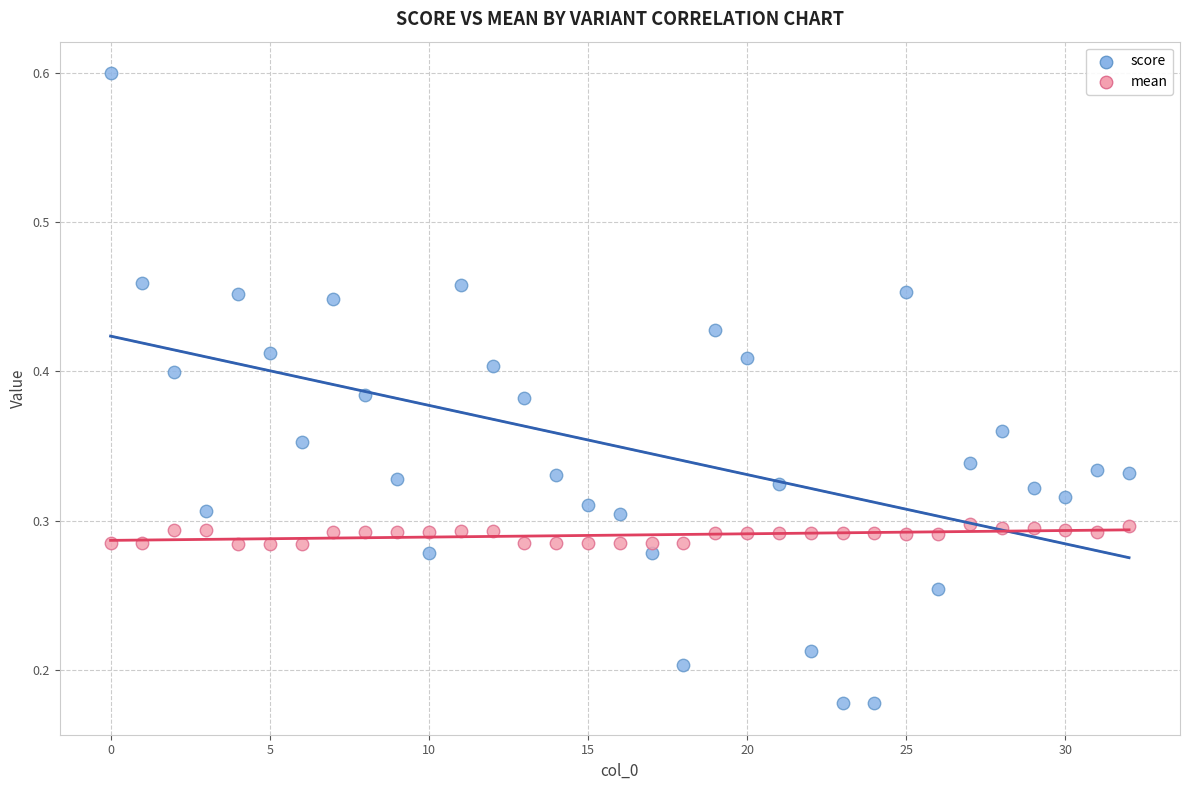

Which series reaches the maximum Y coordinate?

score